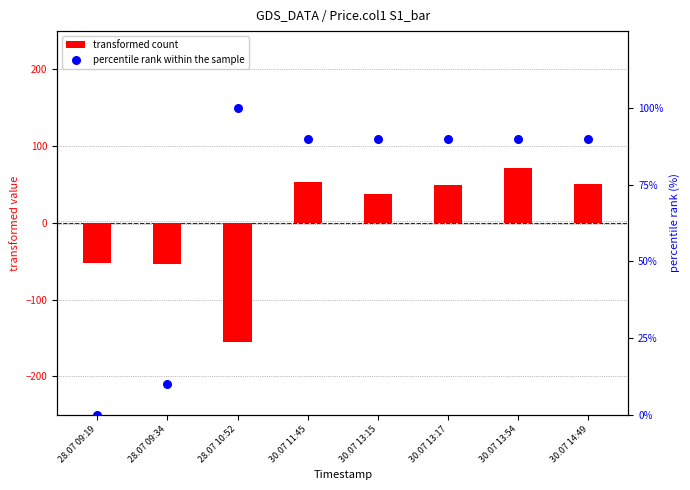

What are all the series names shown in the legend?

transformed count, percentile rank within the sample